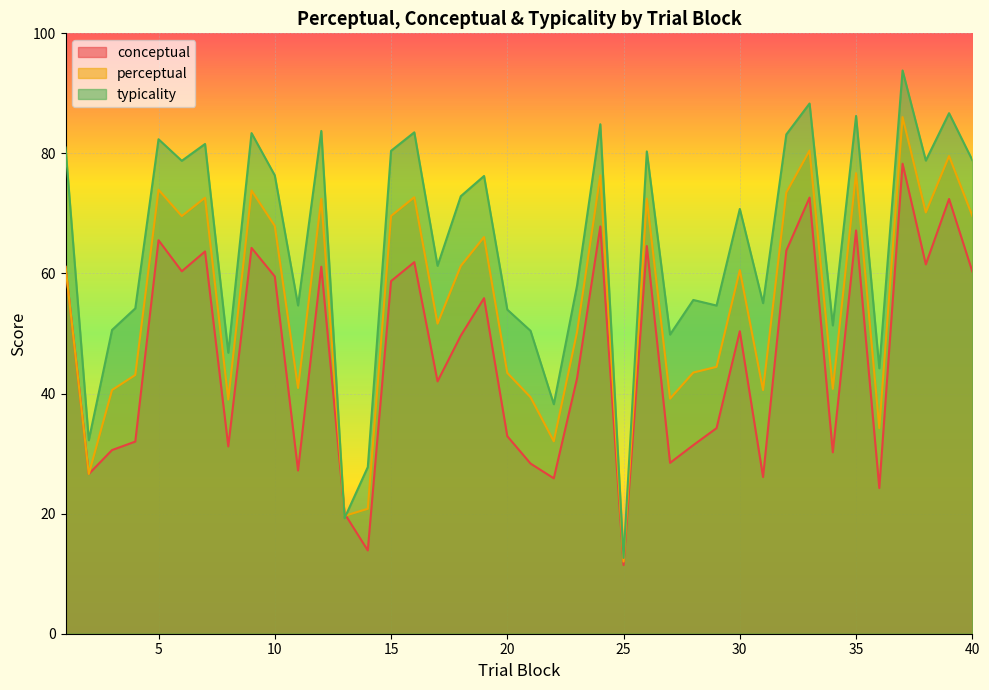

How many values in the conceptual series exceed 50?

20